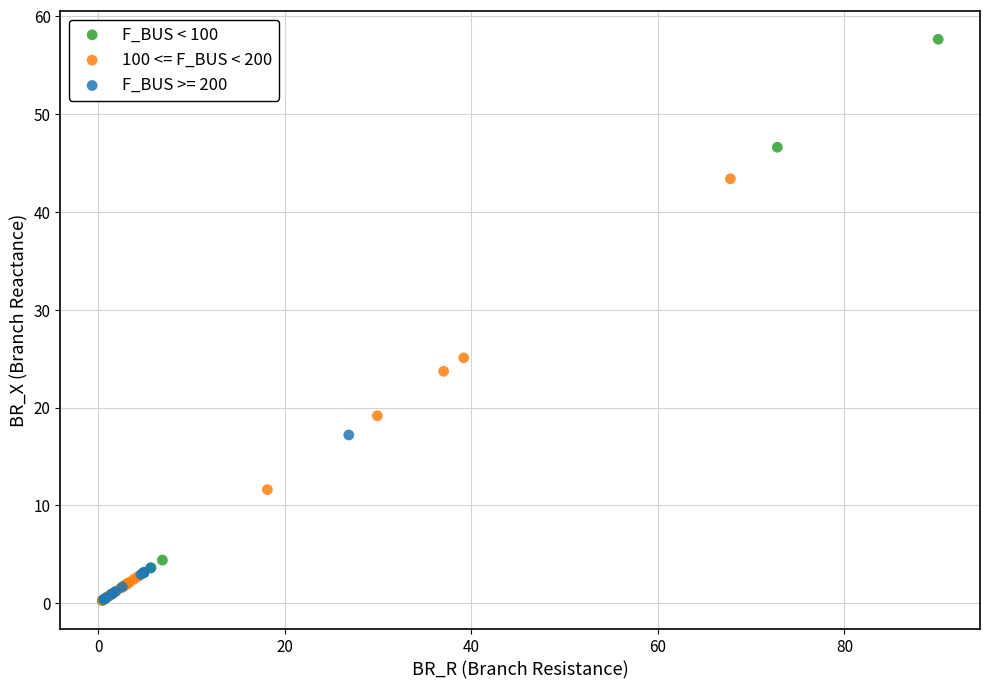

Which series reaches the maximum Y coordinate?

F_BUS < 100